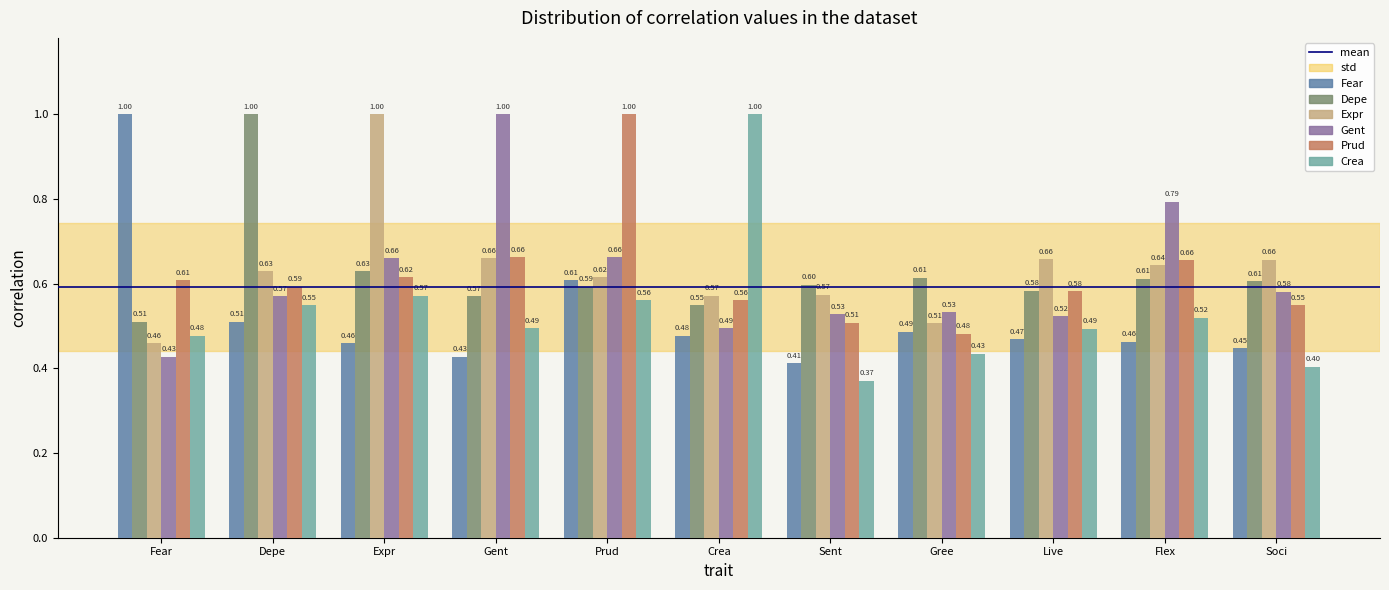

How many groups of bars are there?

11